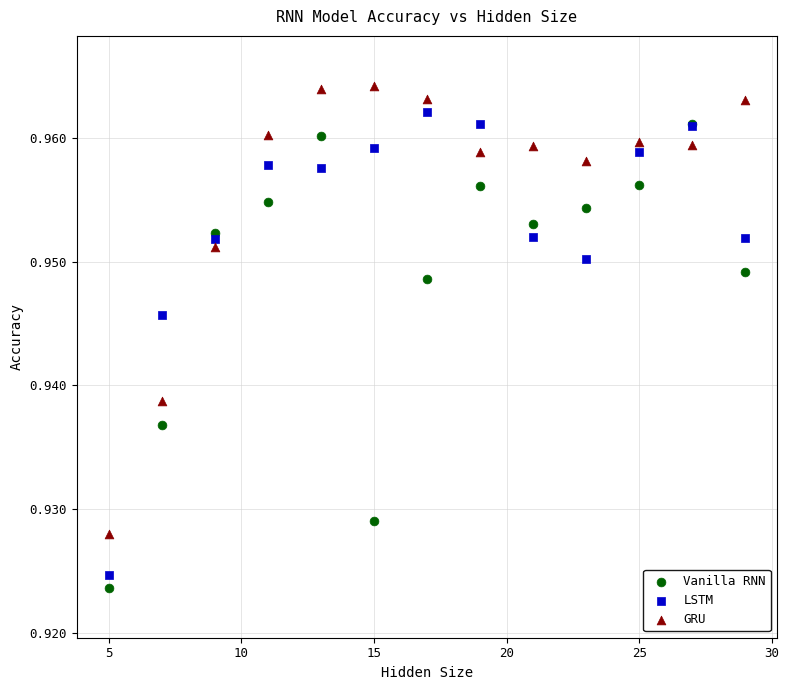

Which series contains the highest Y value?

GRU